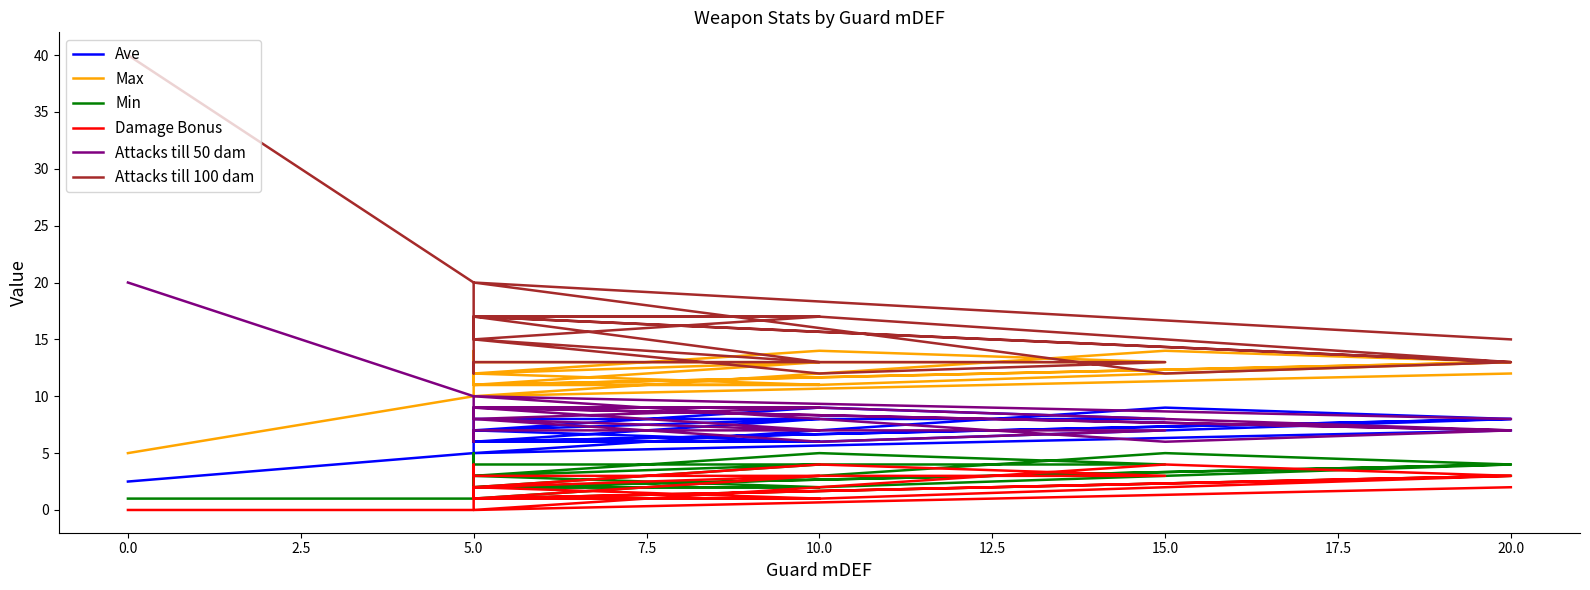

How many data points in Damage Bonus are above 2?

8